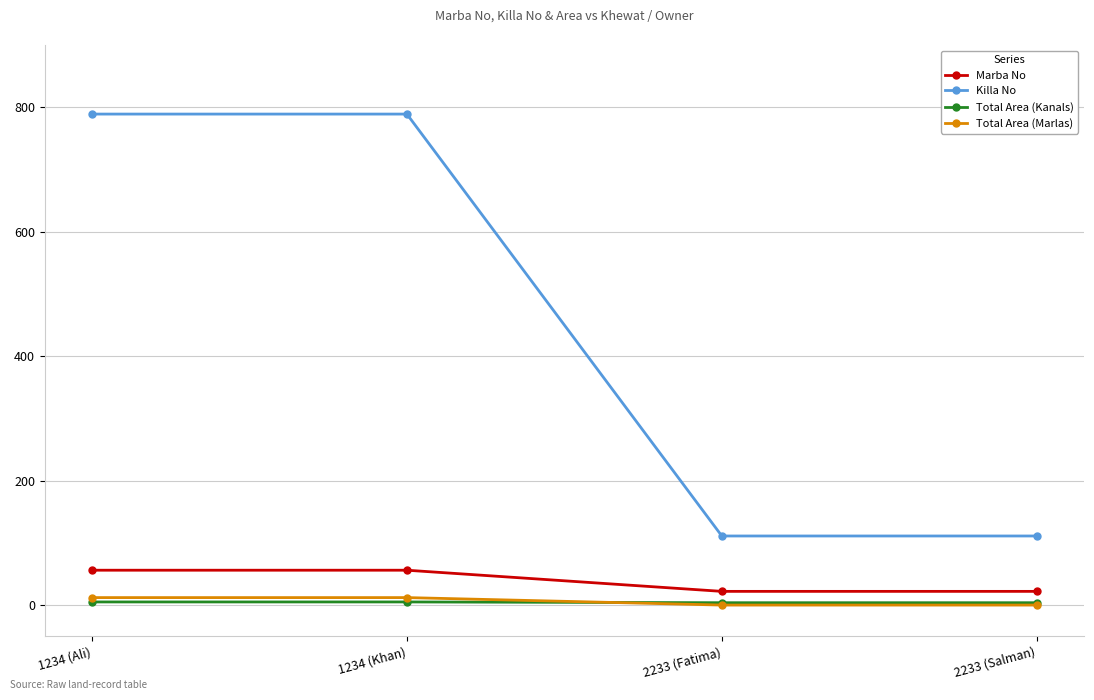

Does the chart have visible grid lines?

Yes